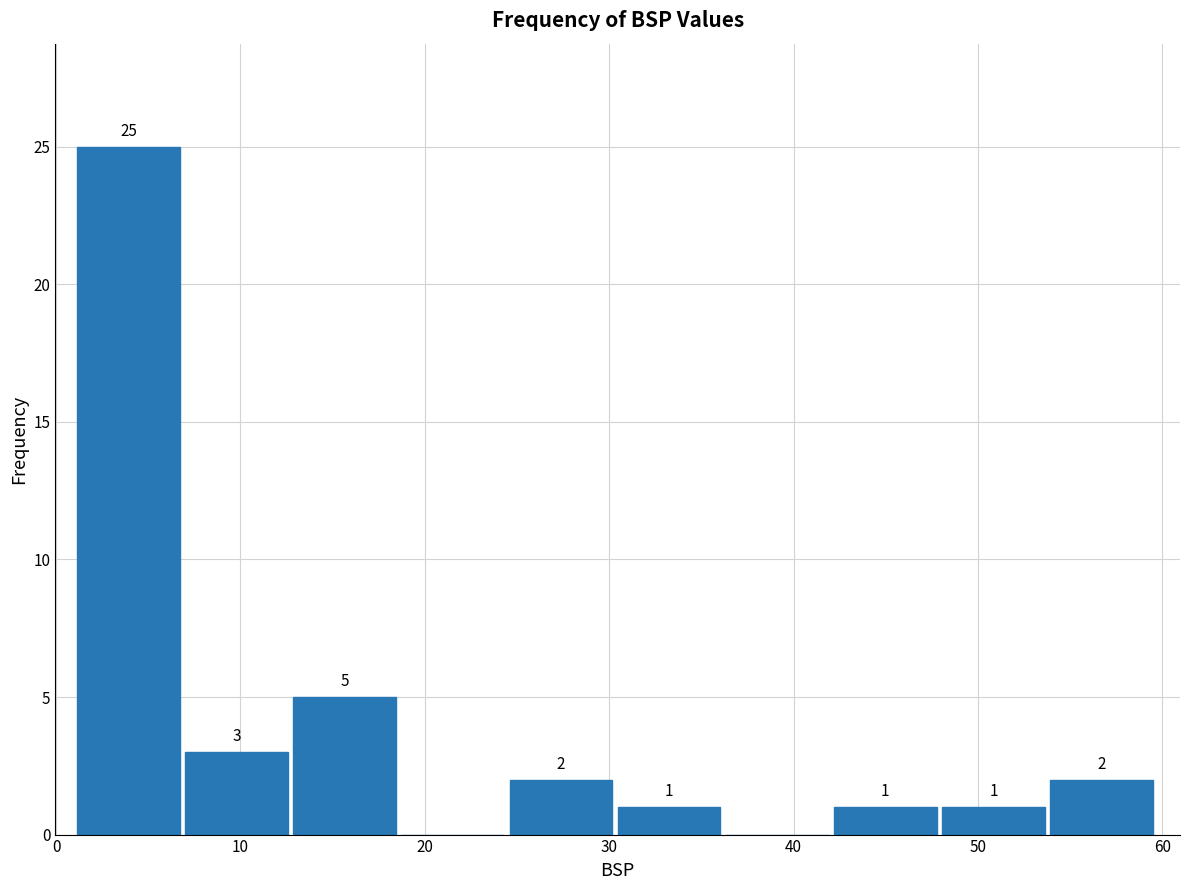

Which range on the x-axis has the tallest bar?

1 to 7